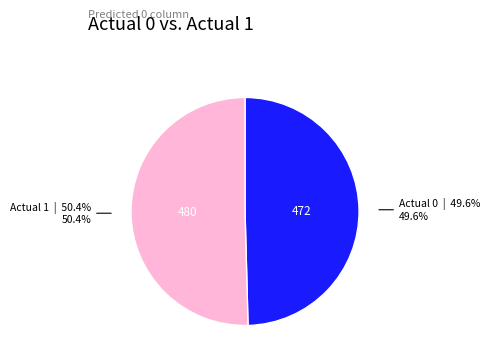

True or false: Actual 0 accounts for 35% of the total.

False